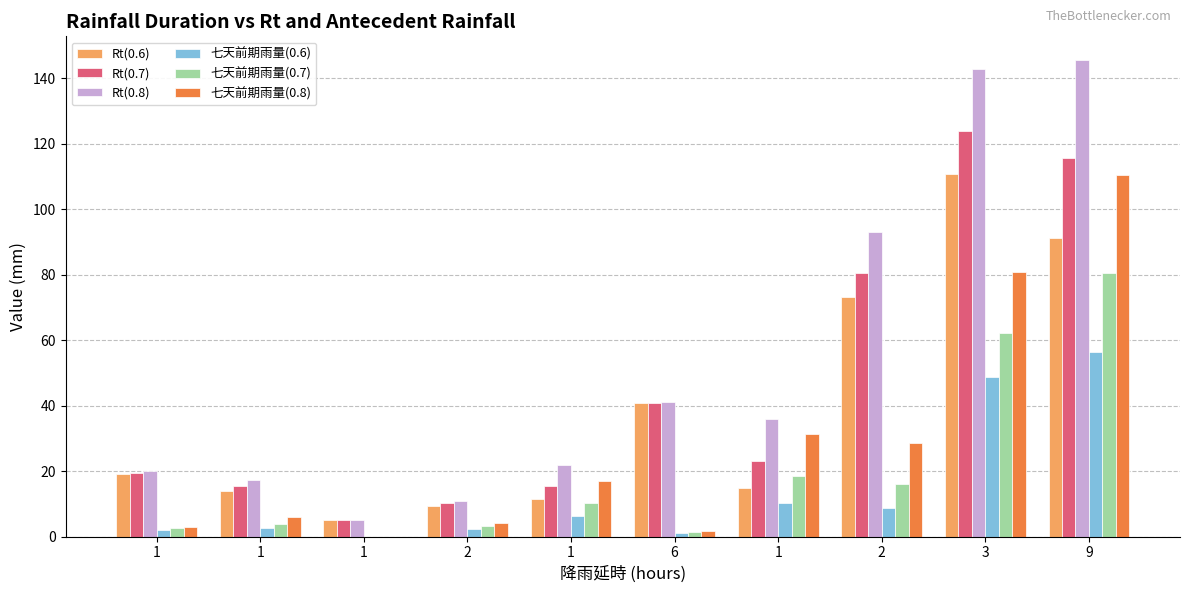

How many groups of bars are there?

10